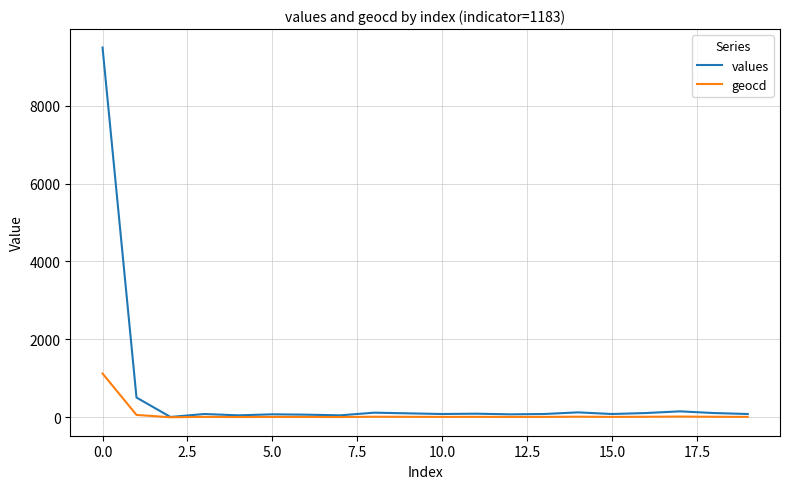

List the series in order of their overall mean, highest first.

values, geocd